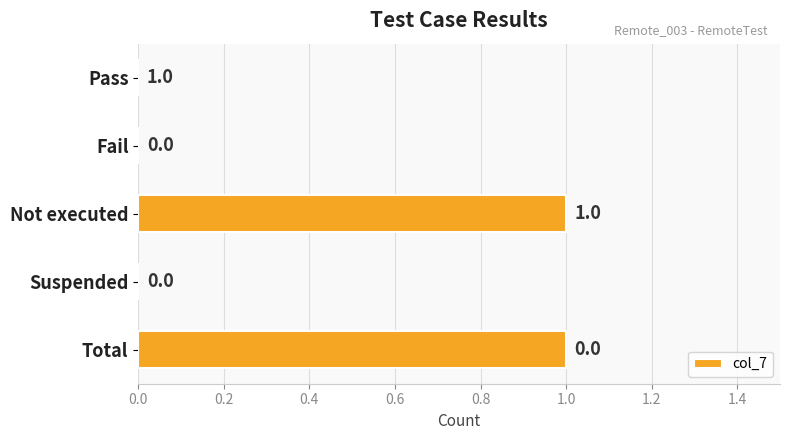

Reading bottom to top, transcribe all the data shown in this chart.

Total=1	Suspended=0	Not executed=1	Fail=0	Pass=0